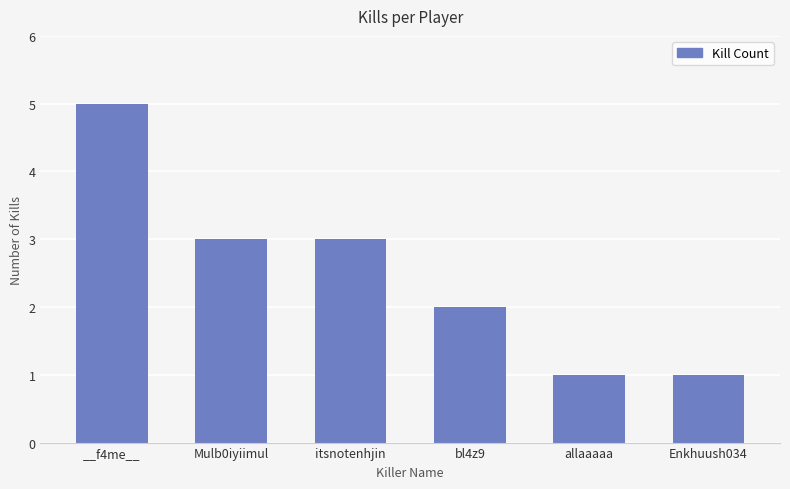

The value at Enkhuush034 is 0. True or false?

False